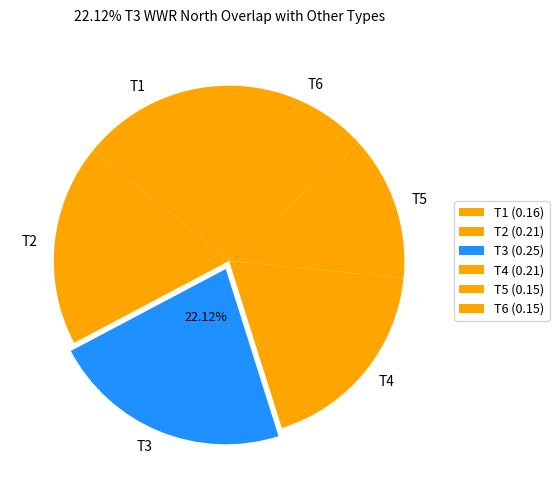

To the nearest percent, what portion does T1 represent?

14%